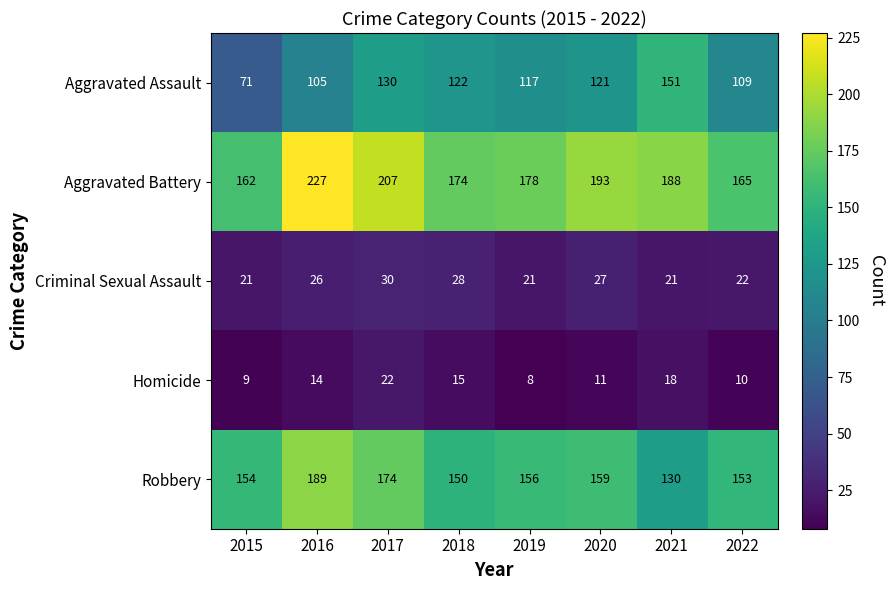

The Aggravated Assault series shows 52 at 2019. True or false?

False